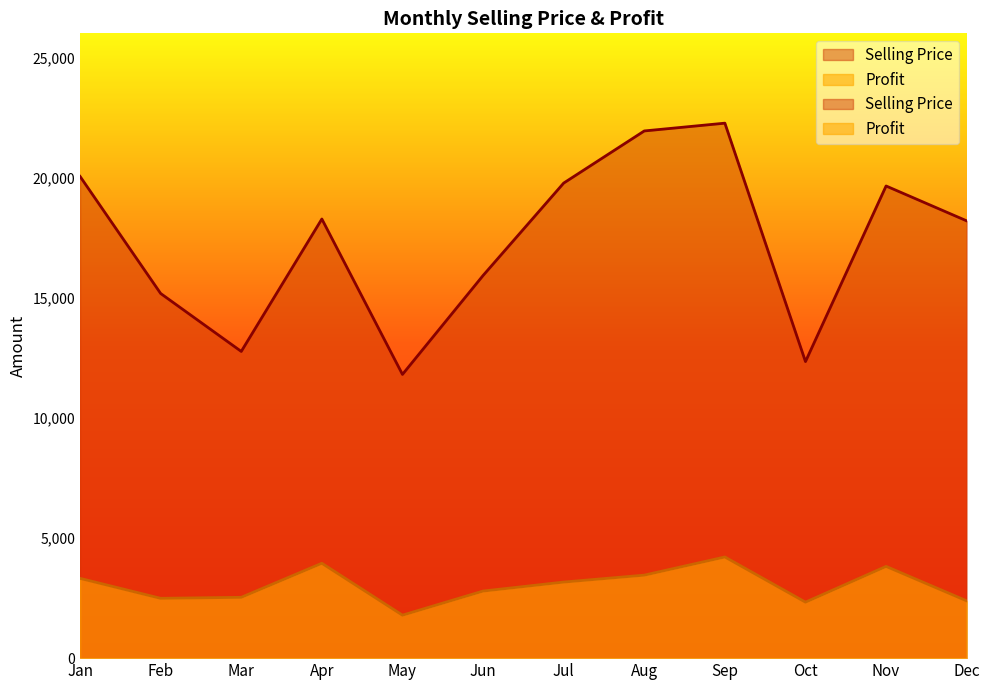

Is the value of Profit at Jan greater than the value of Selling Price at Mar?

No